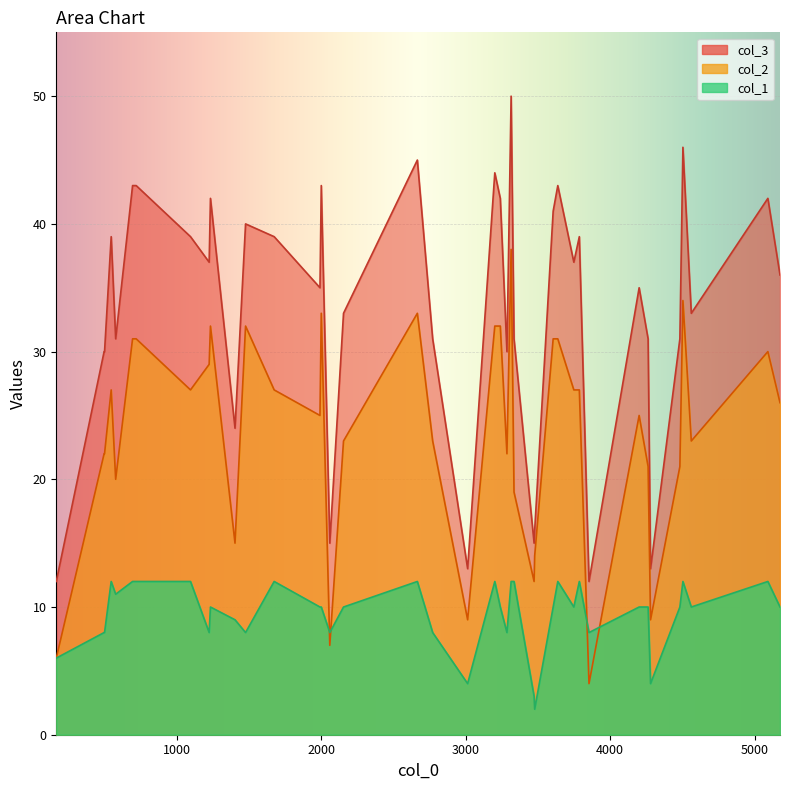

Rank the series by their average value, from highest to lowest.

col_3, col_2, col_1